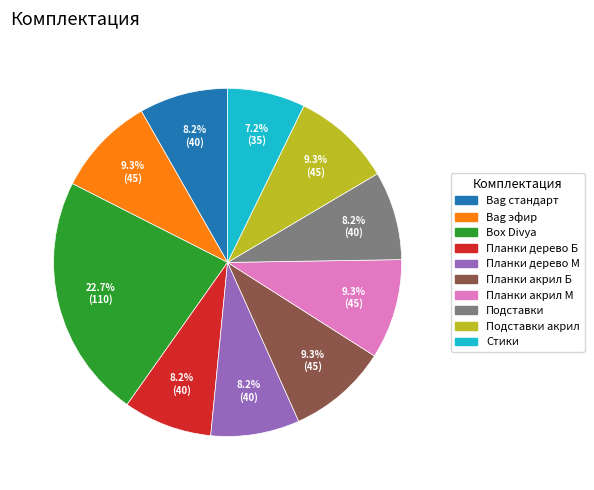

Is there a majority slice in this chart?

No